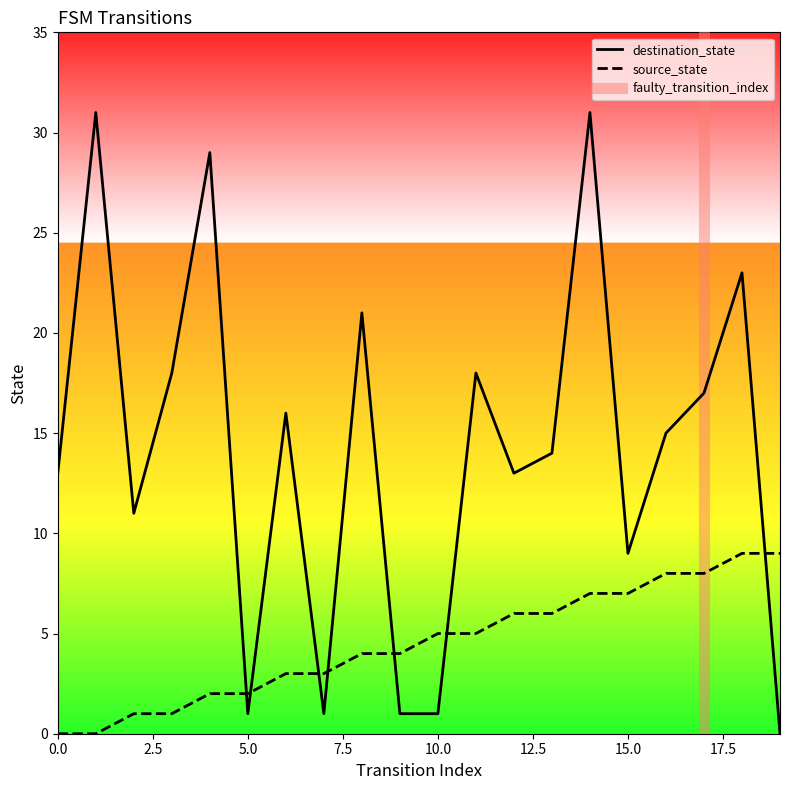

Which series has the largest range (max minus min)?

destination_state